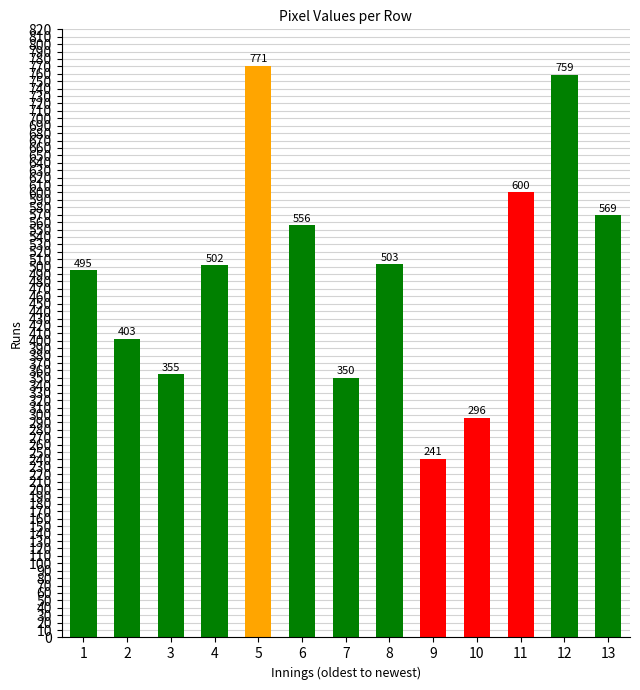

List the labels in order of value, largest first.

5, 12, 11, 13, 6, 8, 4, 1, 2, 3, 7, 10, 9